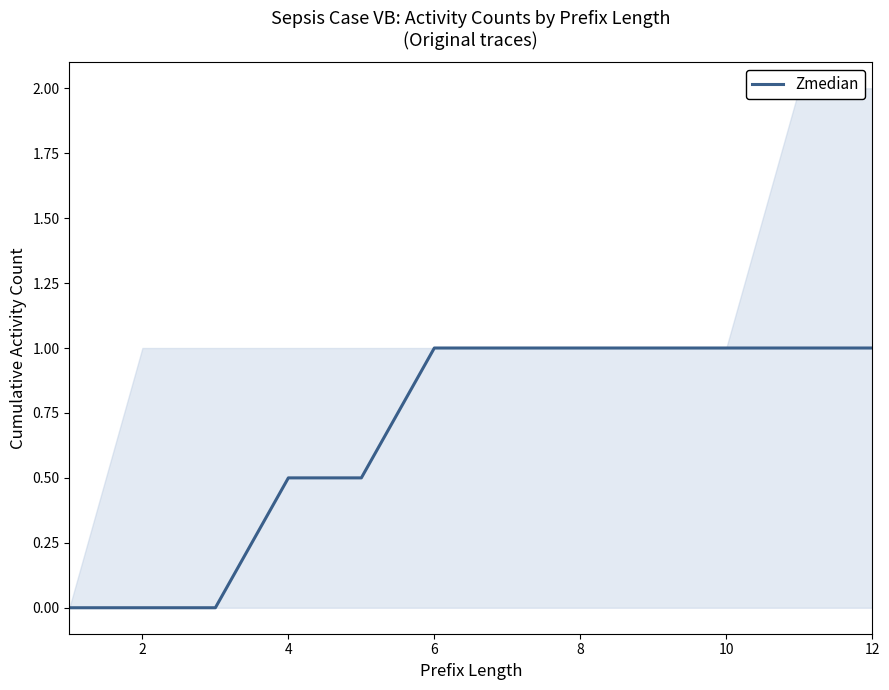

Does the chart have visible grid lines?

No